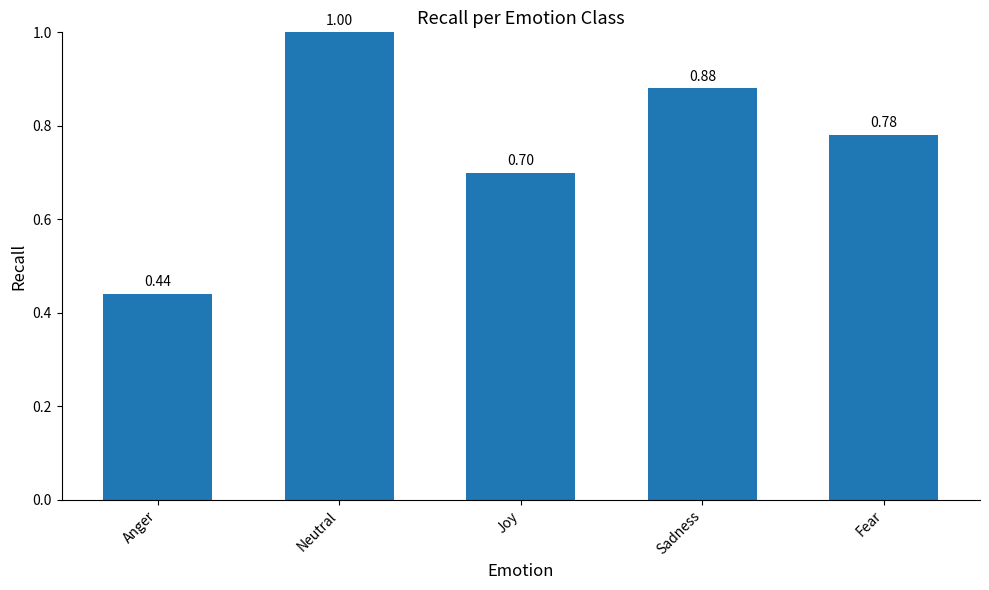

Rank the categories by value from lowest to highest.

Anger, Joy, Fear, Sadness, Neutral